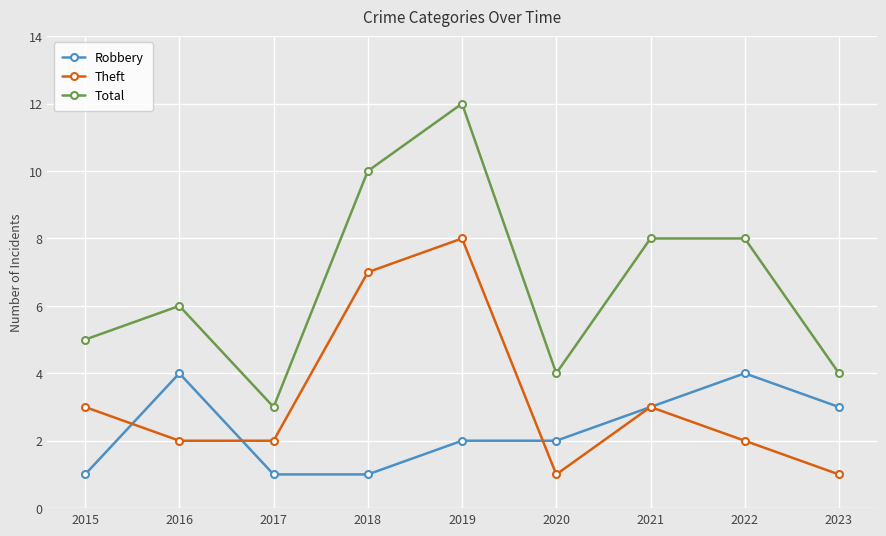

Reading left to right, what are all the values shown in this chart?

Robbery: 2015=1	2016=4	2017=1	2018=1	2019=2	2020=2	2021=3	2022=4	2023=3
Theft: 2015=3	2016=2	2017=2	2018=7	2019=8	2020=1	2021=3	2022=2	2023=1
Total: 2015=5	2016=6	2017=3	2018=10	2019=12	2020=4	2021=8	2022=8	2023=4